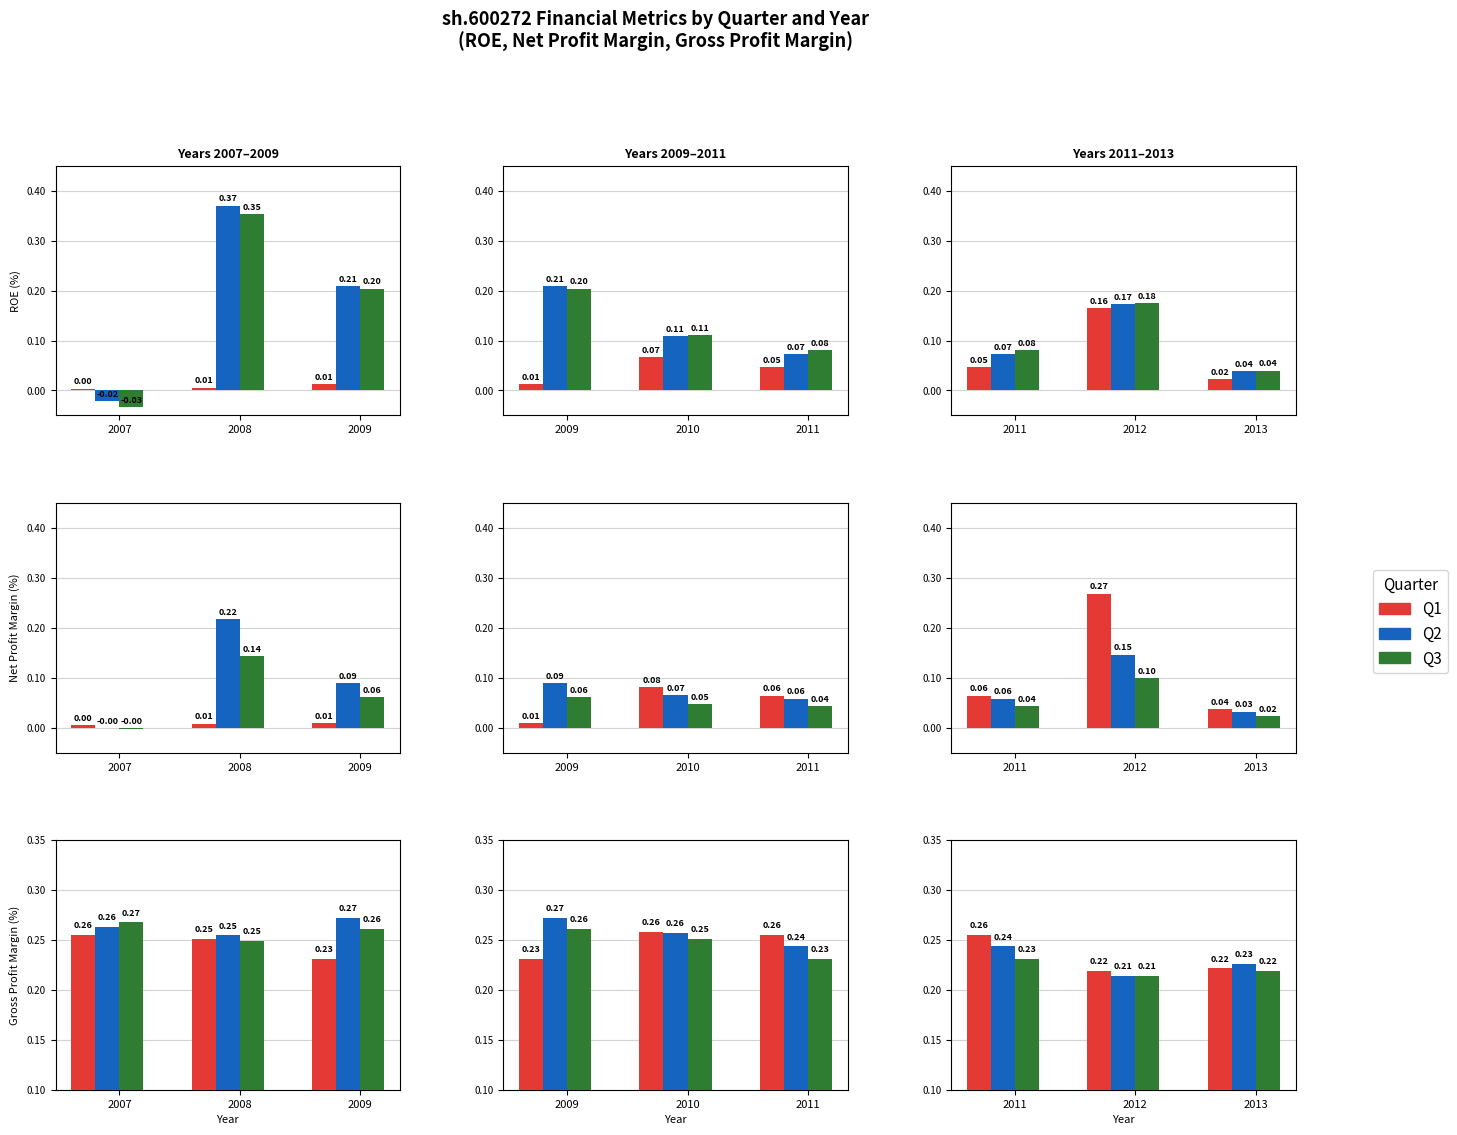

What is the value of the Q1 bar at the 3rd from the left?

0.2